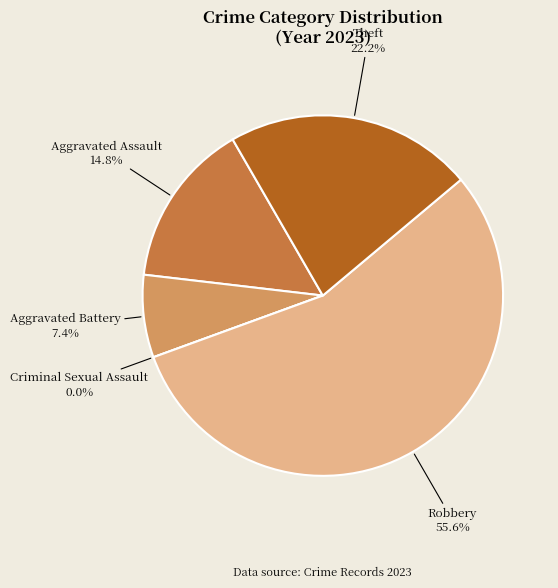

The Aggravated Assault slice represents 15% of the pie. True or false?

True